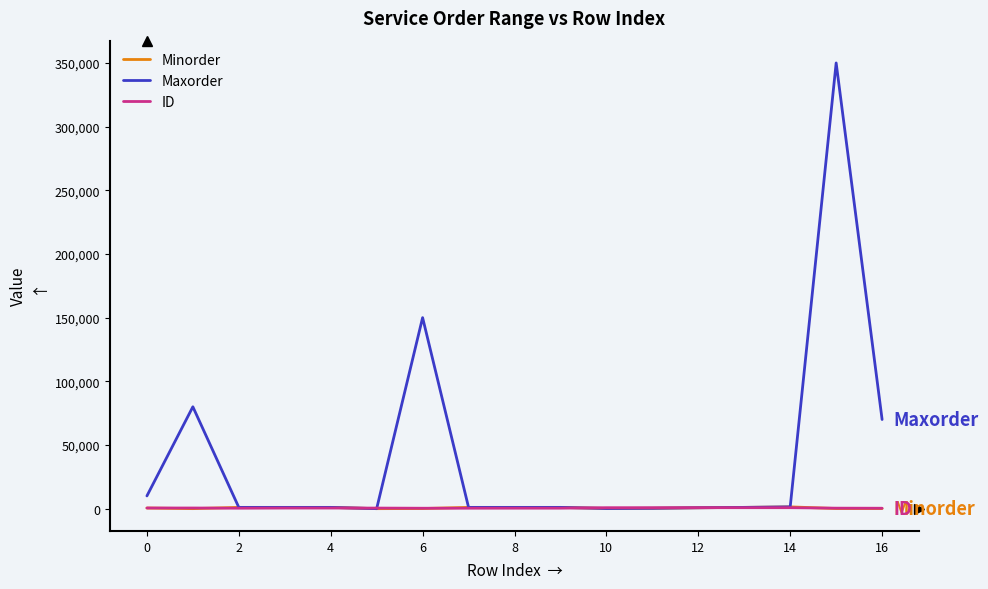

Is this an area chart (filled region under the line)?

No